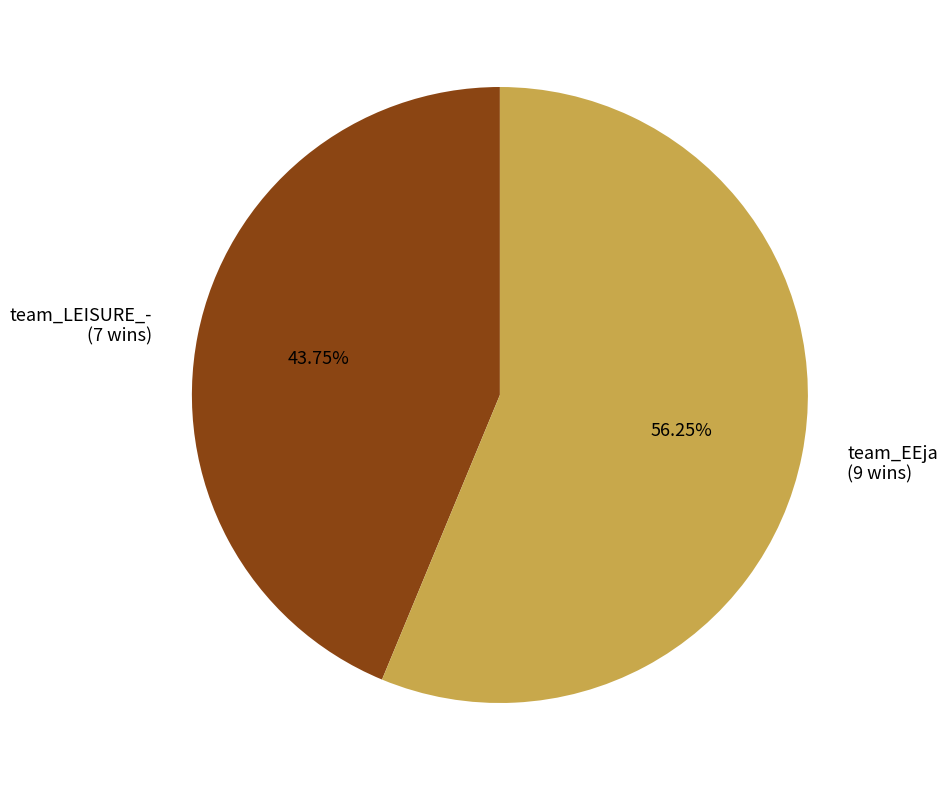

Between team_LEISURE_- and team_EEja, which is larger?

team_EEja